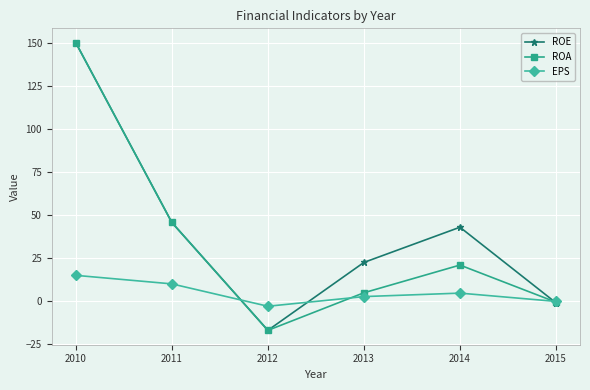

The ROE series shows -0.9 at 2015. True or false?

True